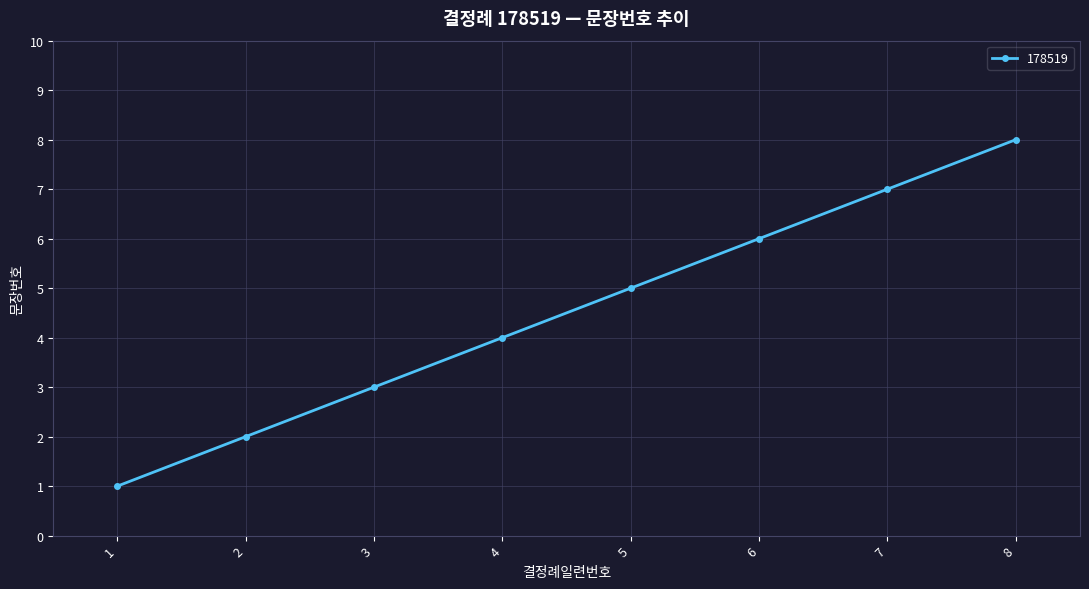

Rank the categories by value from lowest to highest.

1, 2, 3, 4, 5, 6, 7, 8